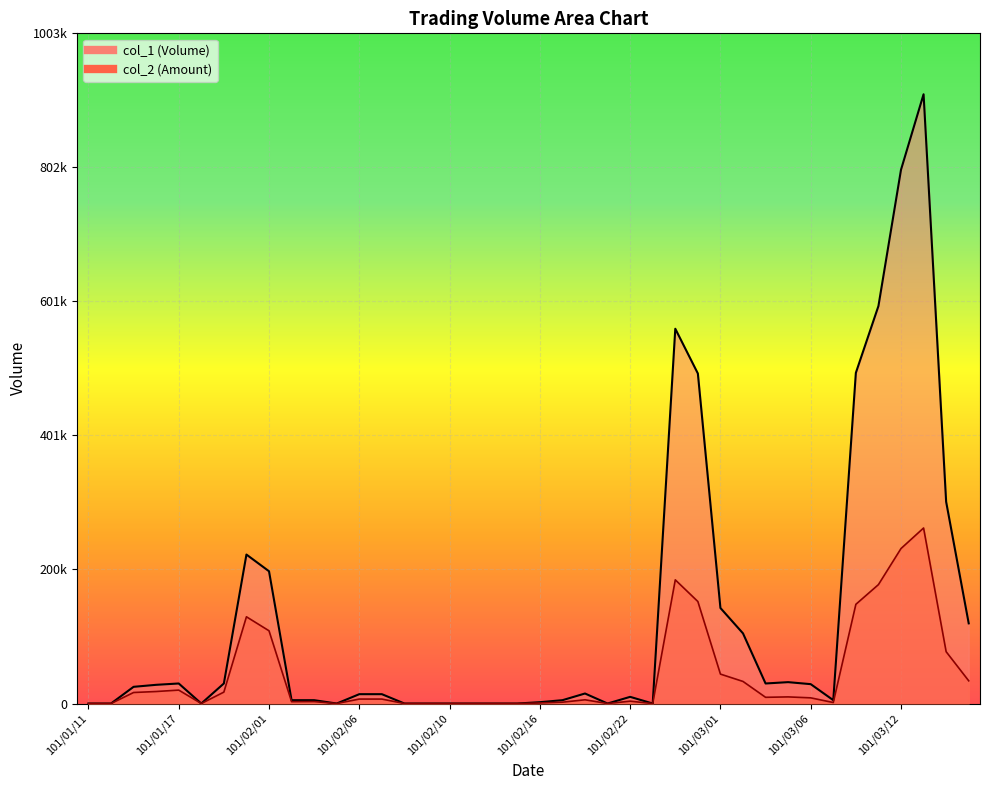

Where is col_1 nearest to the value 456000?

101/02/29